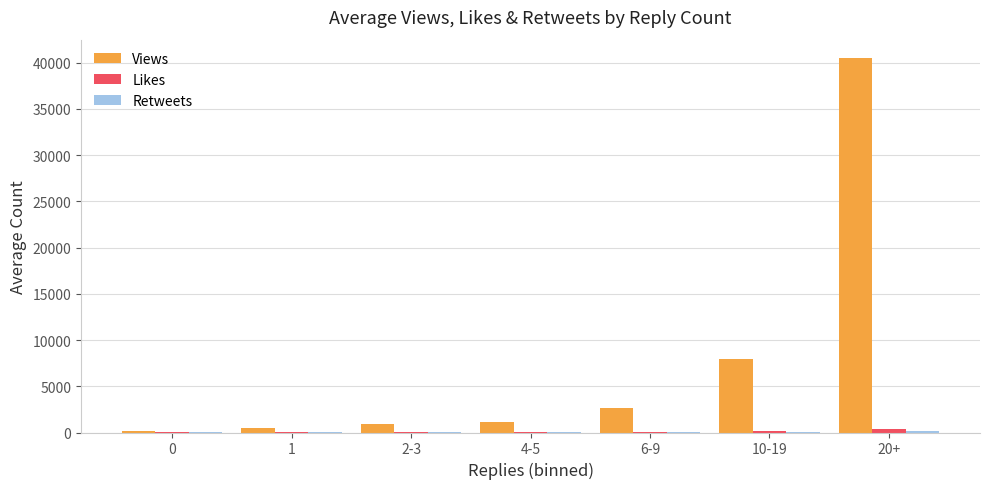

How many data points does each series have?

7